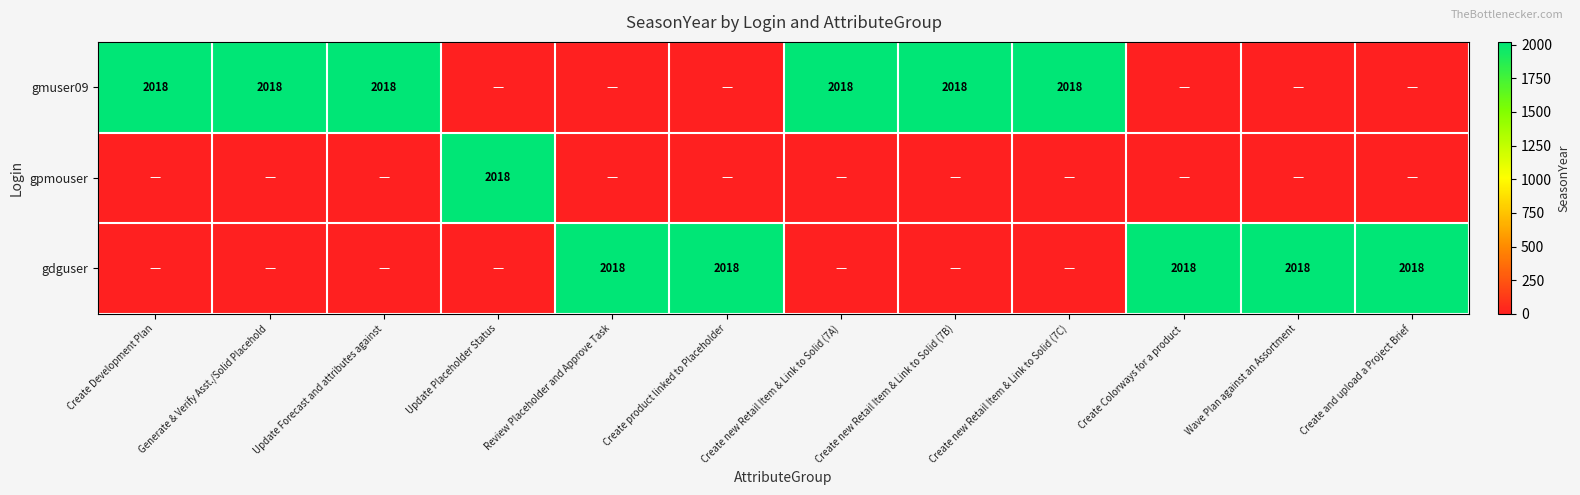

What is the spread (max minus min) of values at Create Colorways for a product?

2018